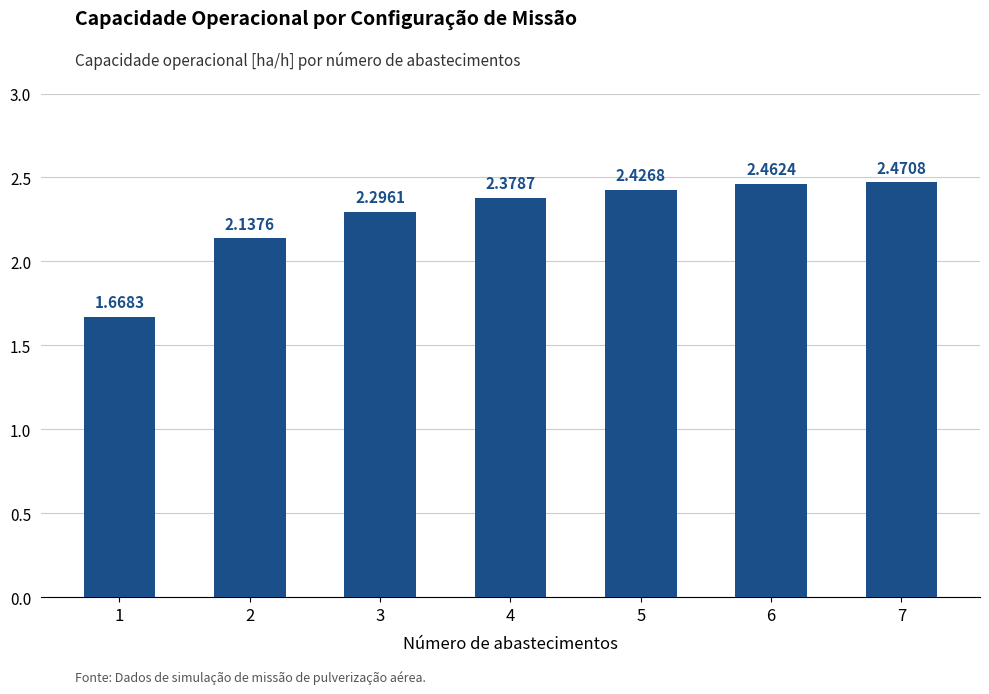

Rank the categories by value from lowest to highest.

1, 2, 3, 4, 5, 6, 7